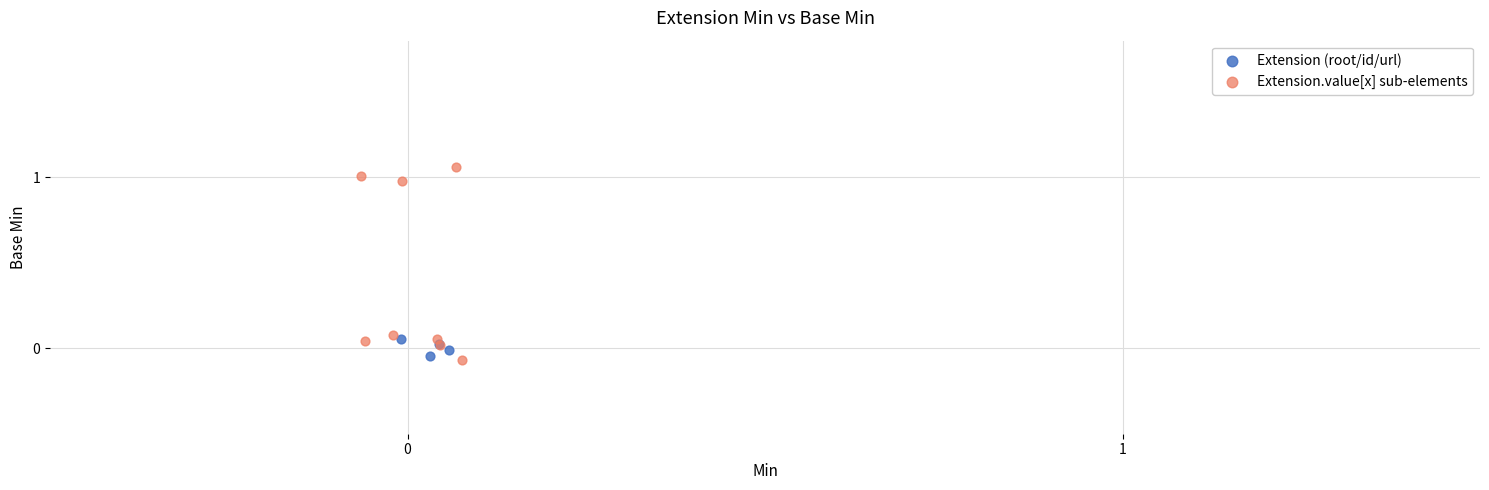

What are all the series names shown in the legend?

Extension (root/id/url), Extension.value[x] sub-elements